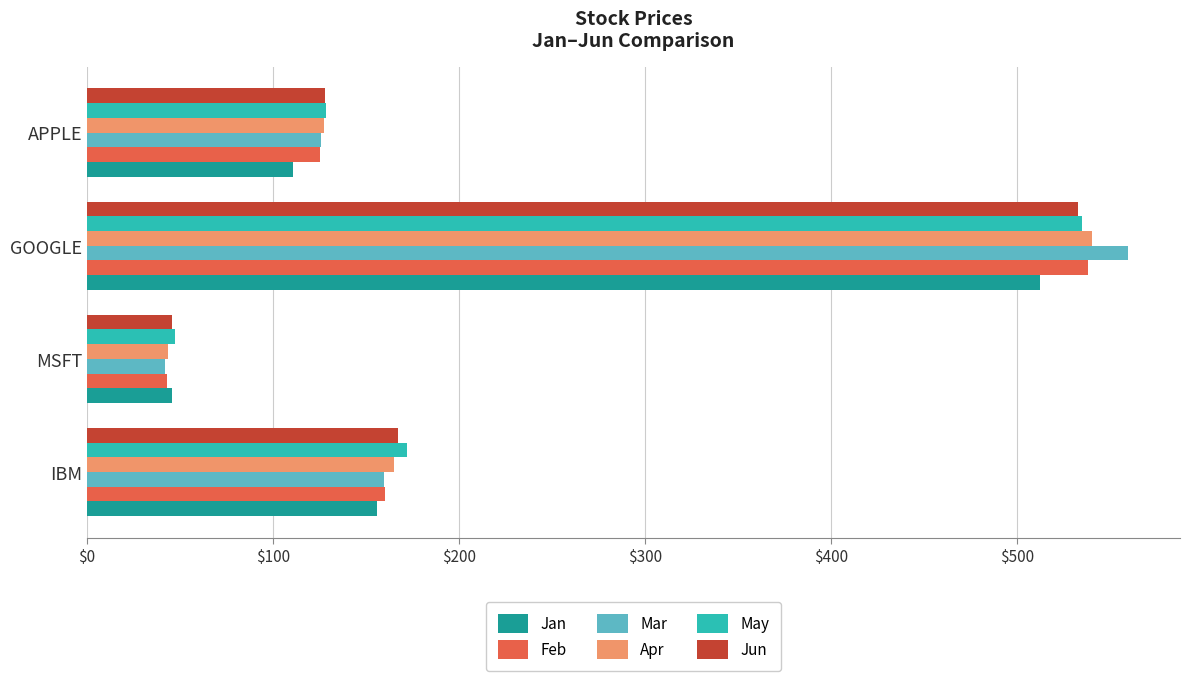

At which label does May reach its minimum?

MSFT